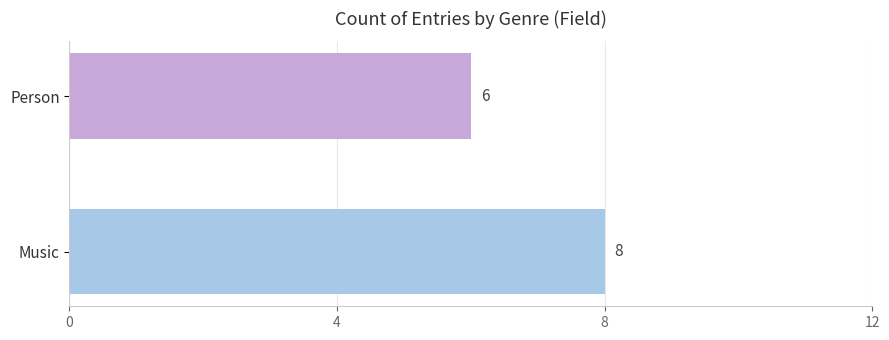

What is the approximate value at Music?

8